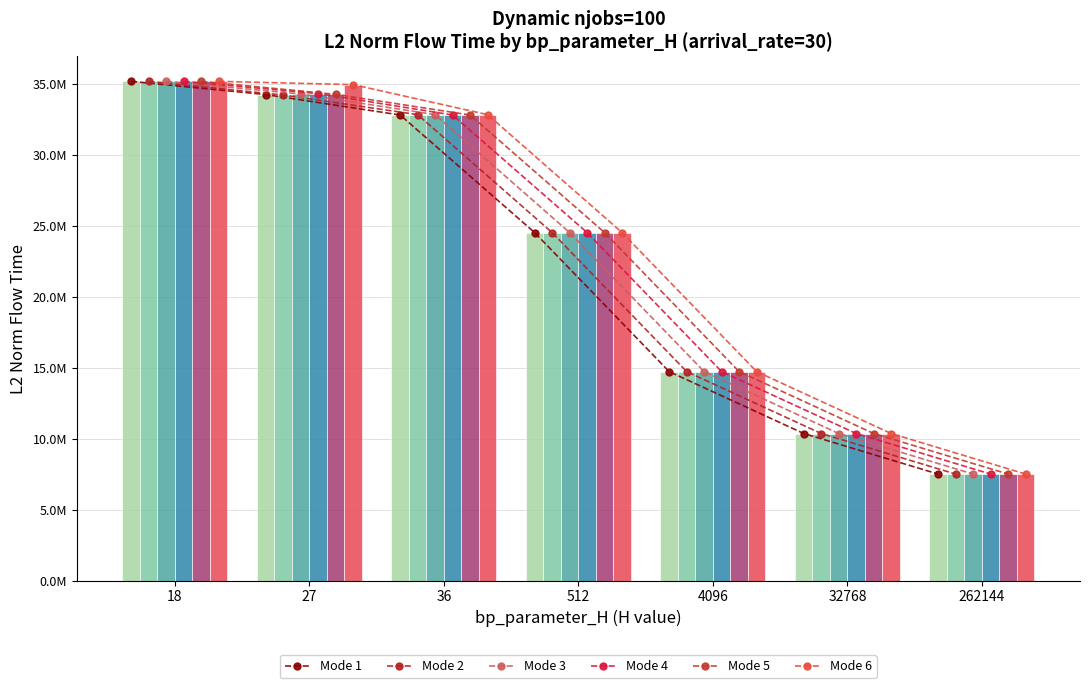

How many bars are there in each group?

6